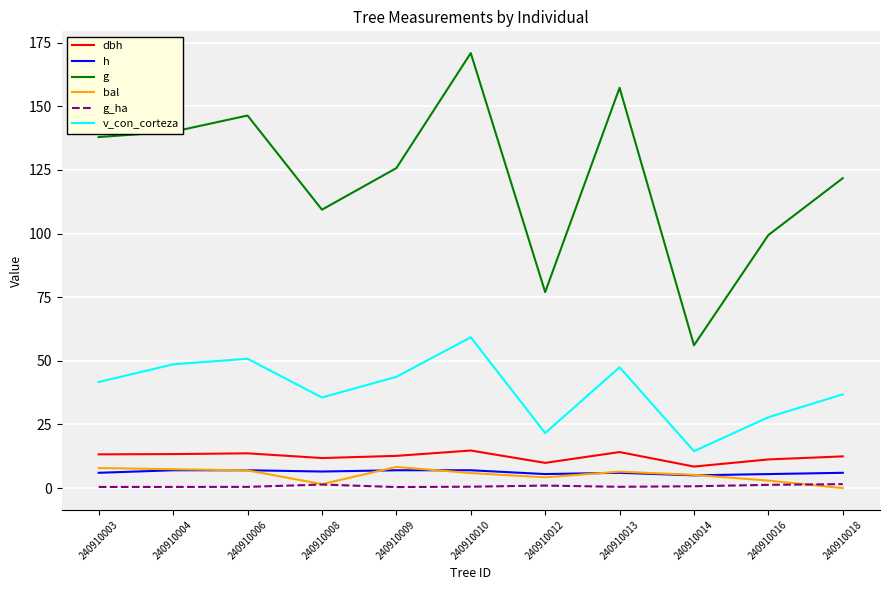

At which category is the sum across all series the highest?

240910010